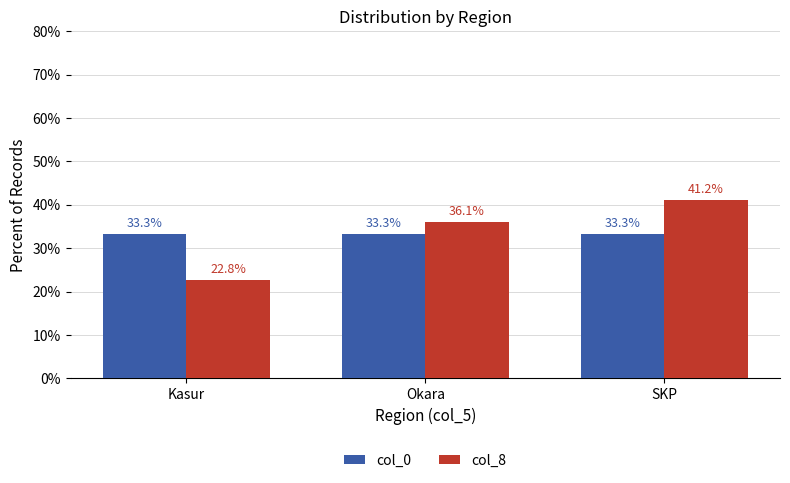

How many groups of bars are there?

3